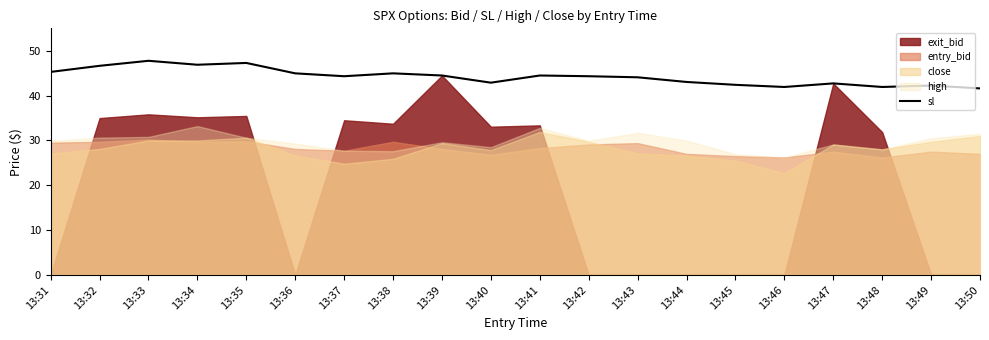

The value of sl at 13:35 is 47.3. True or false?

True